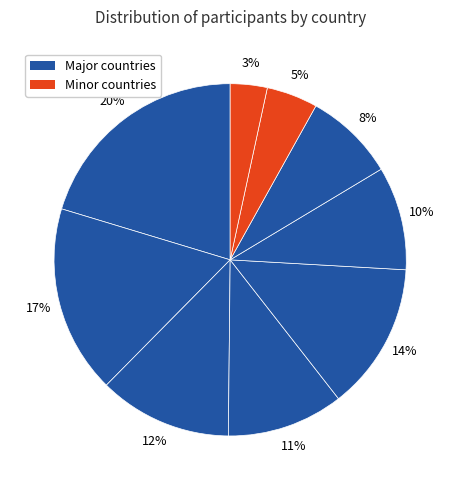

How many slices are in this pie chart?

9